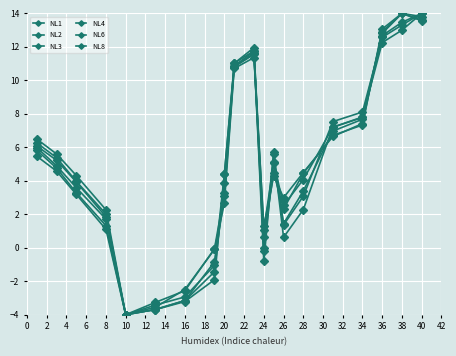

How many series are shown in this chart?

6